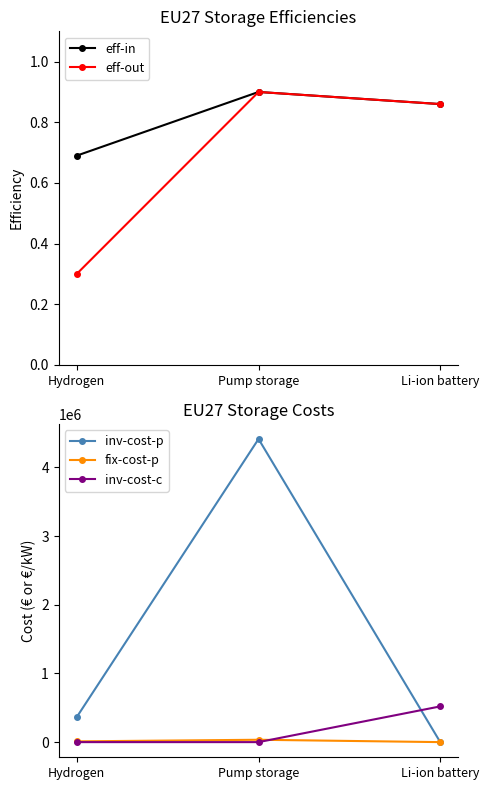

The value of eff-out at Hydrogen is 0.3. True or false?

True